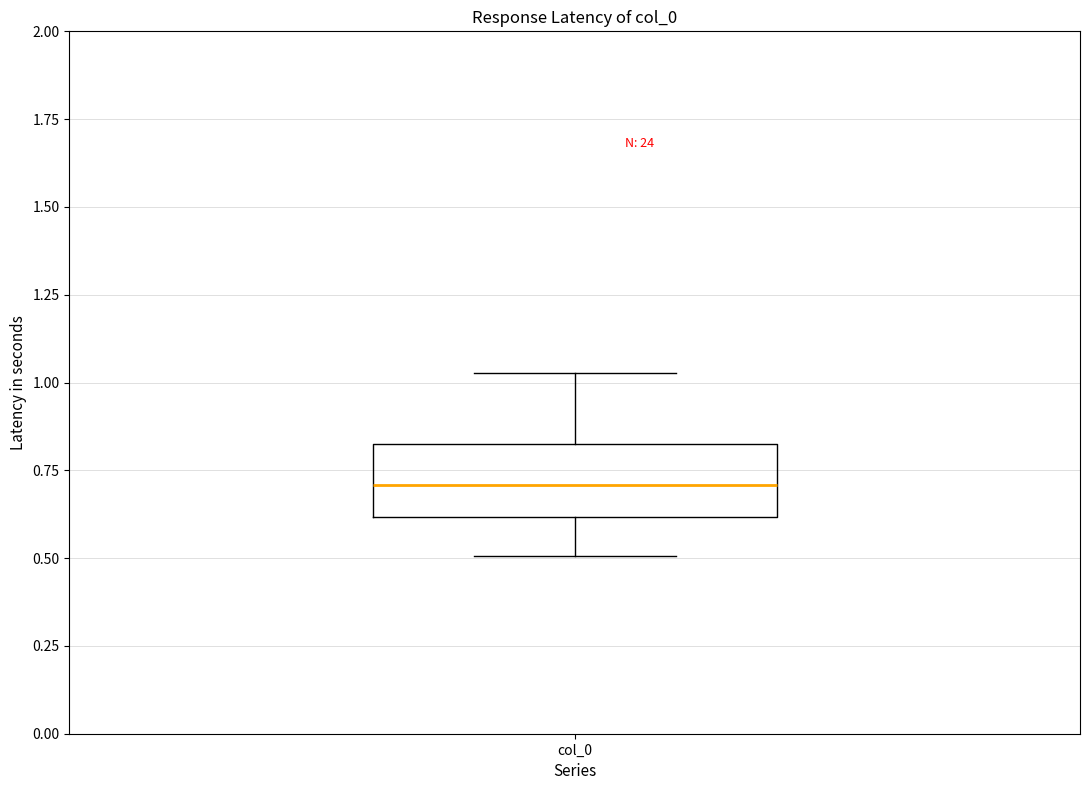

Read this box plot against the y-axis: the position of the median line, the range covered by the box, and the ends of both whiskers. The values are not printed on the chart, so give them approximately, as read against the axis.

median 0.70, box 0.60 to 0.80, whiskers 0.50 to 1.05